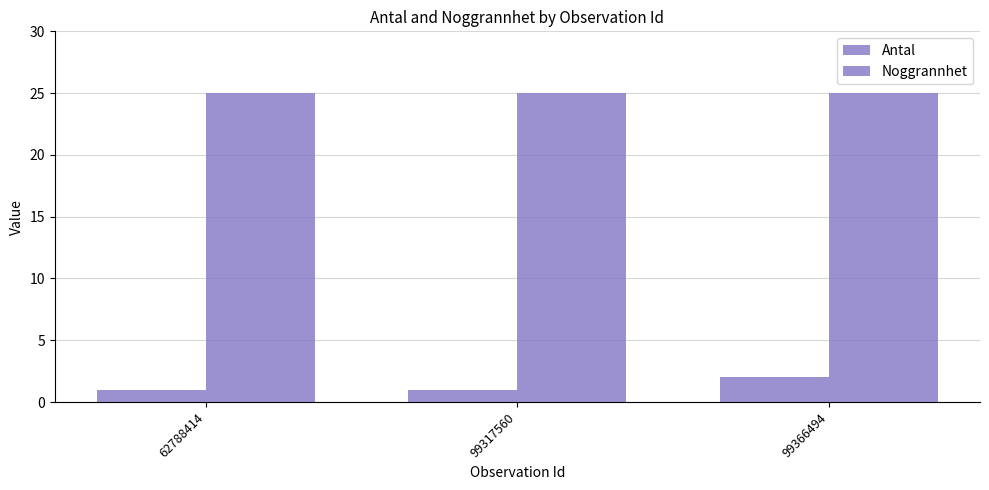

At which label is Antal closest to 1?

62788414